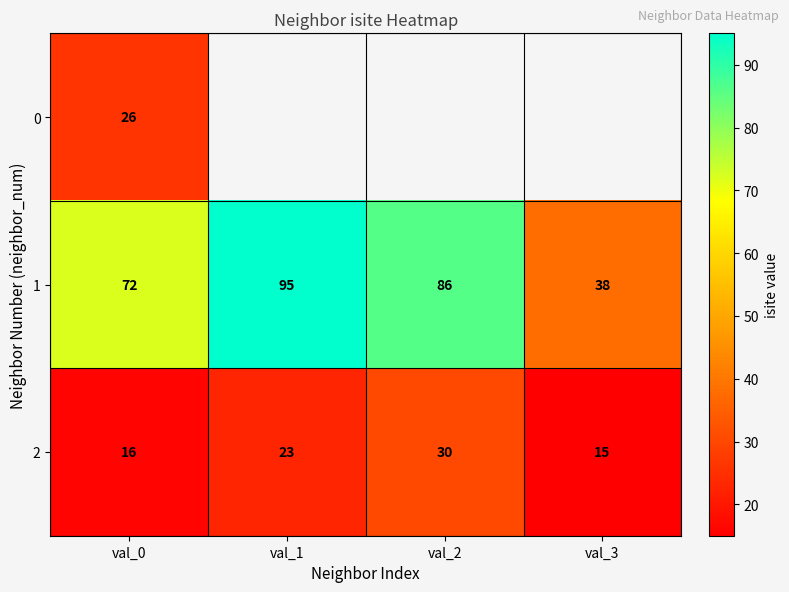

How many series are shown in this chart?

3